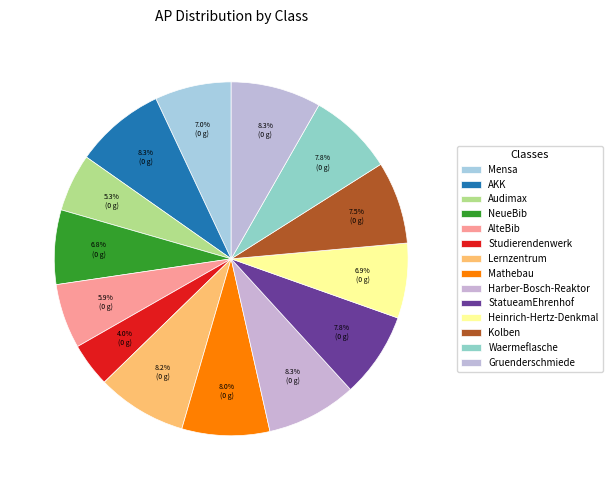

How many segments does this pie chart have?

14